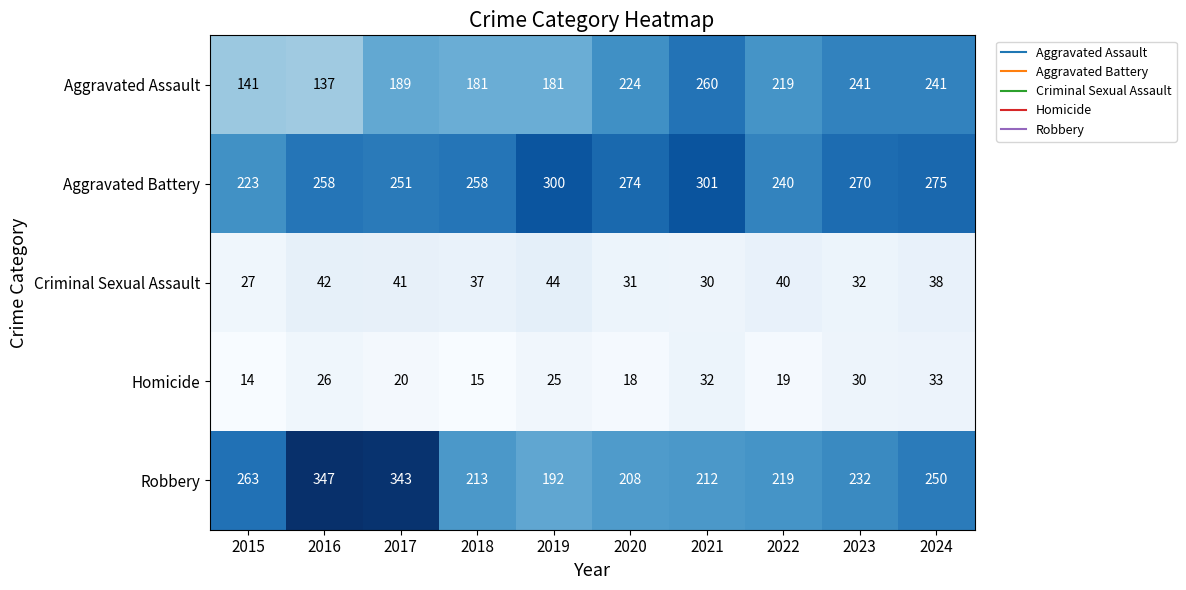

What is the lowest value of the Homicide series?

14